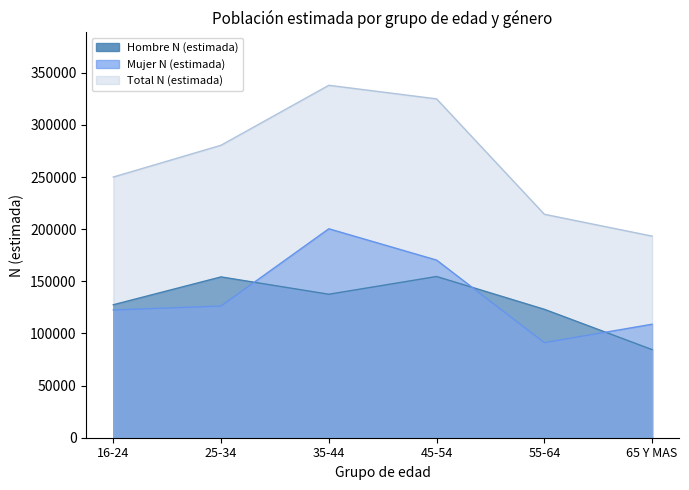

What is the difference between the Mujer N (estimada) values at 16-24 and 55-64?

31342